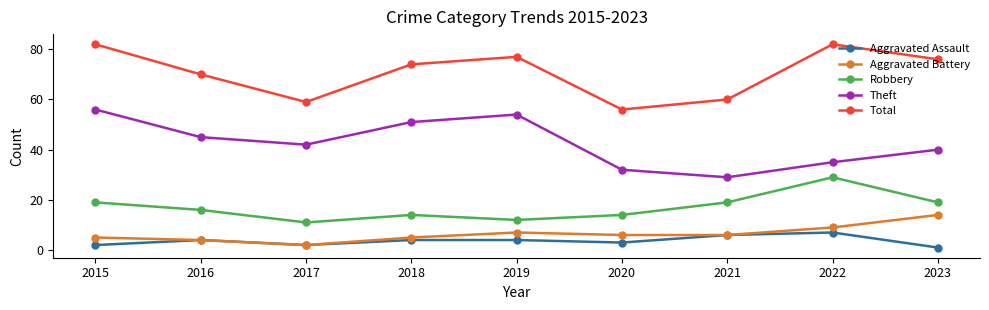

At how many categories does at least one series exceed 80?

2